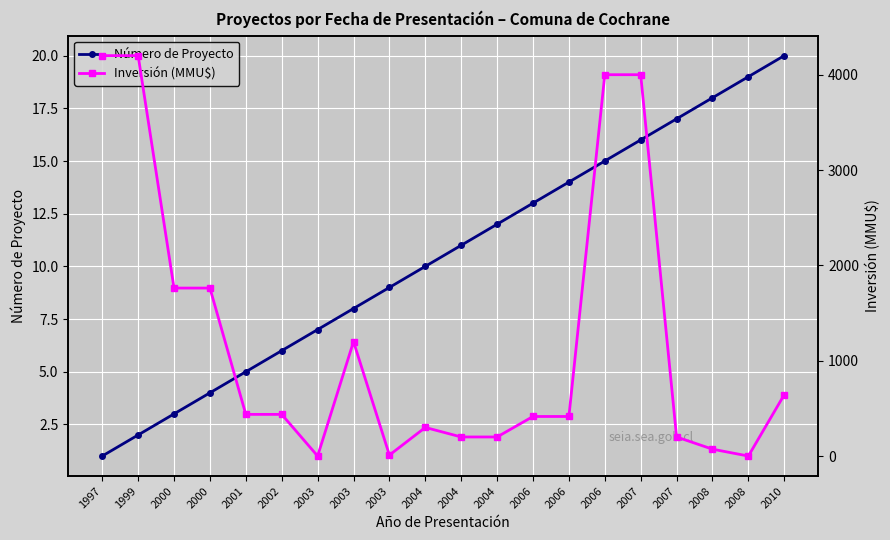

After their last crossing, which series has the higher values: Número de Proyecto or Inversión (MMU$)?

Inversión (MMU$)